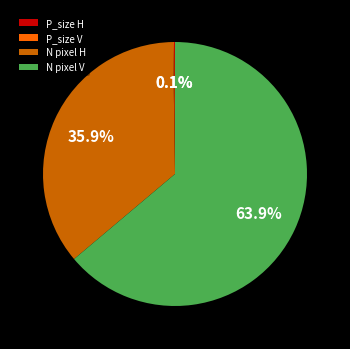

To the nearest percent, what portion does N pixel V represent?

64%